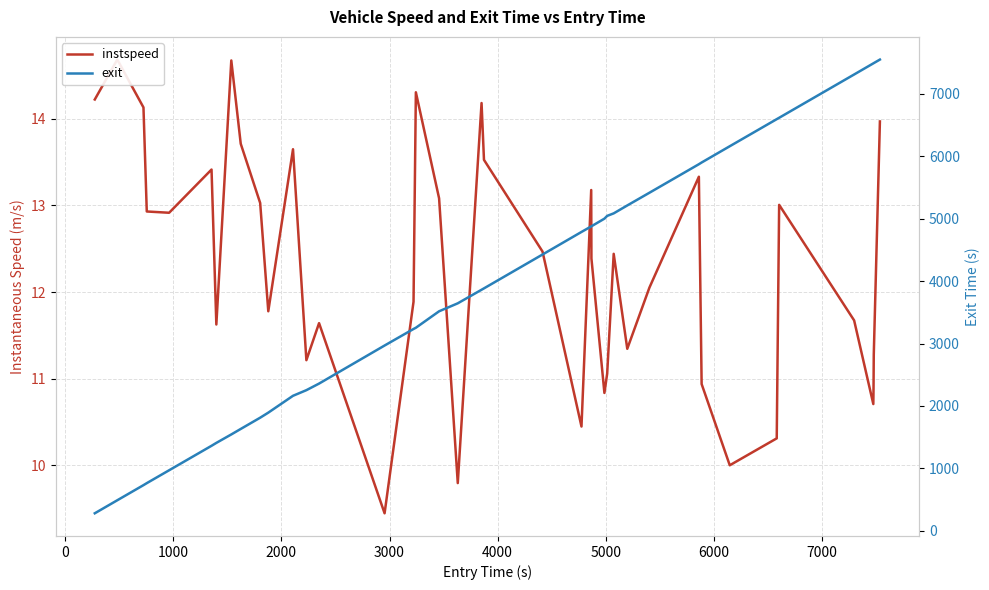

What is the value of the exit point at the 19th from the left?

3643.8